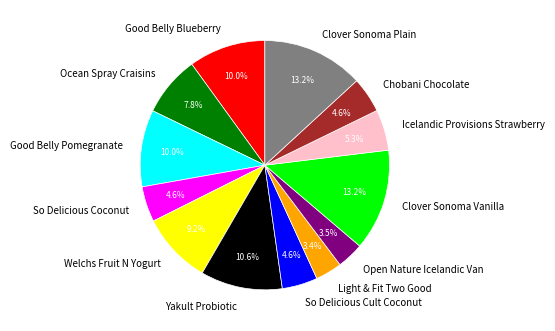

Between Ocean Spray Craisins and Yakult Probiotic, which is larger?

Yakult Probiotic